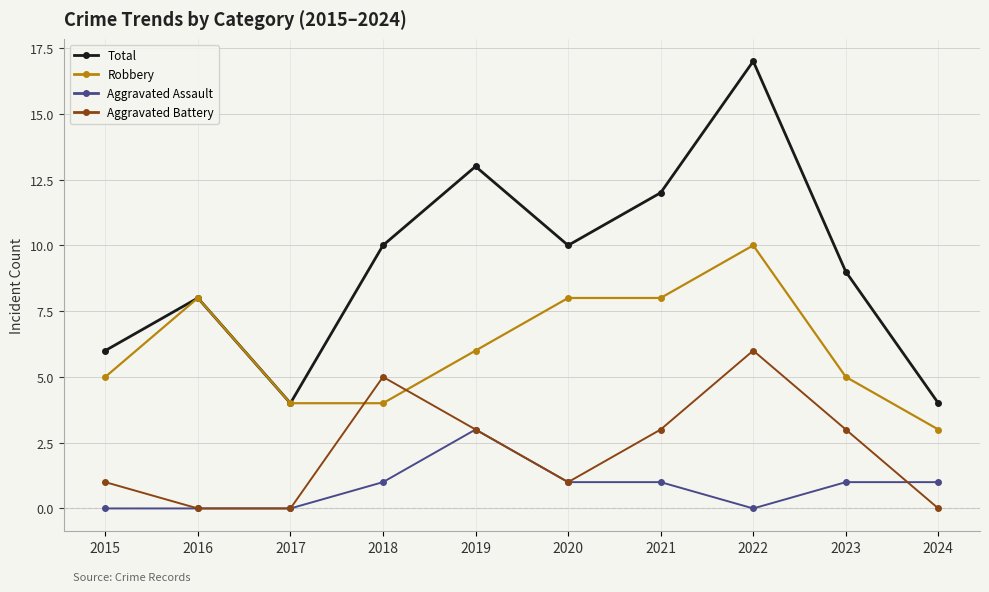

Rank the series by their maximum value, from highest to lowest.

Total, Robbery, Aggravated Battery, Aggravated Assault